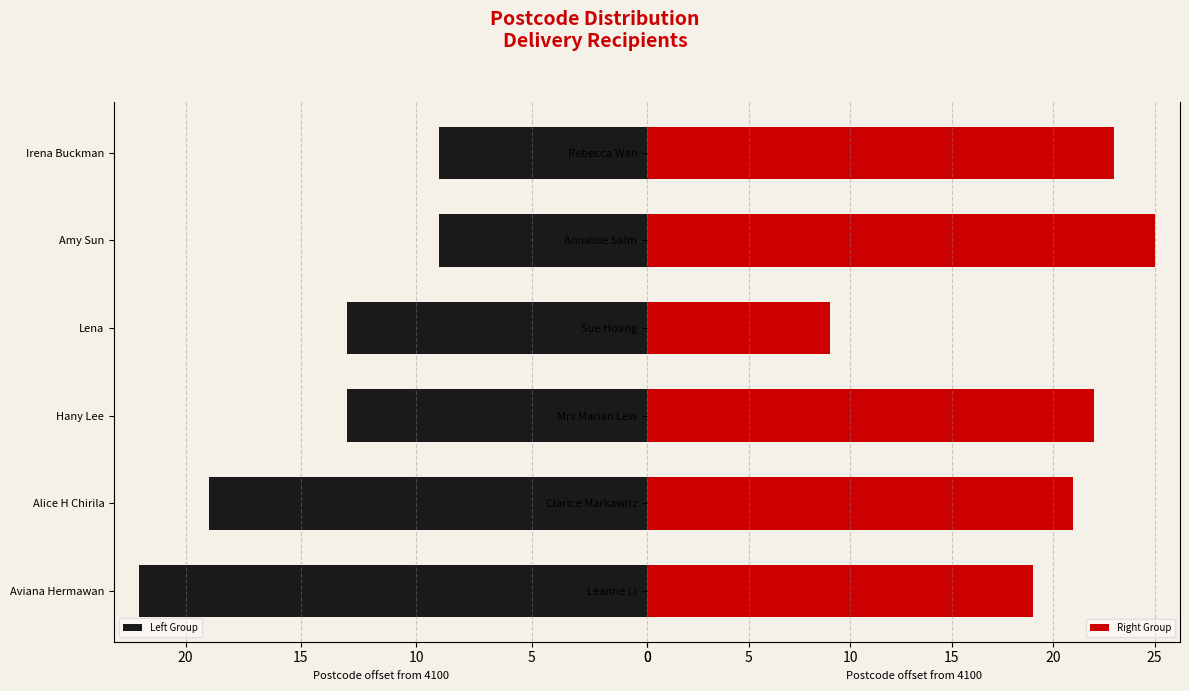

What is the difference between the maximum and second lowest values in the Right Group series?

6